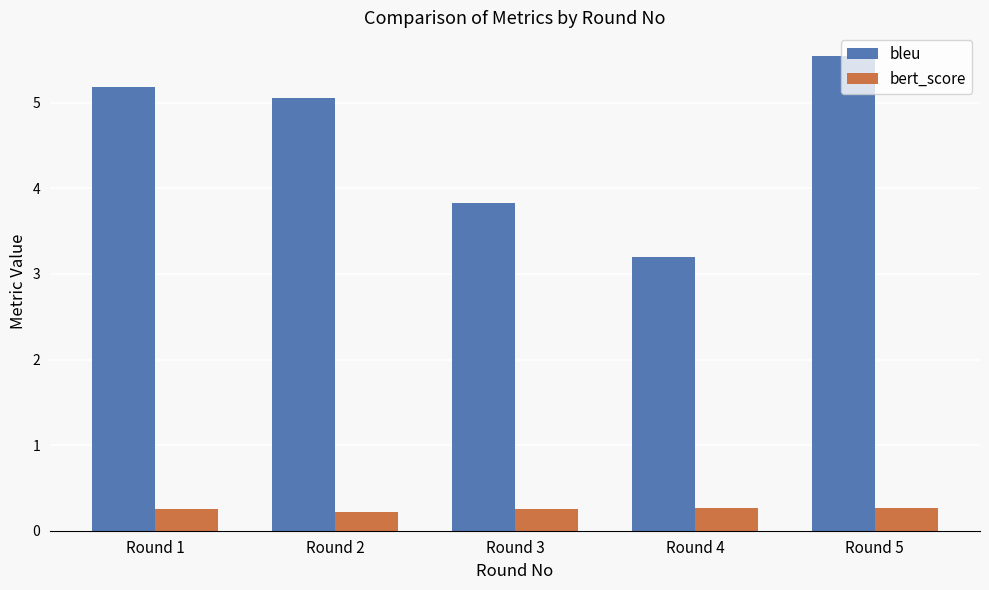

What are all the series names shown in the legend?

bleu, bert_score